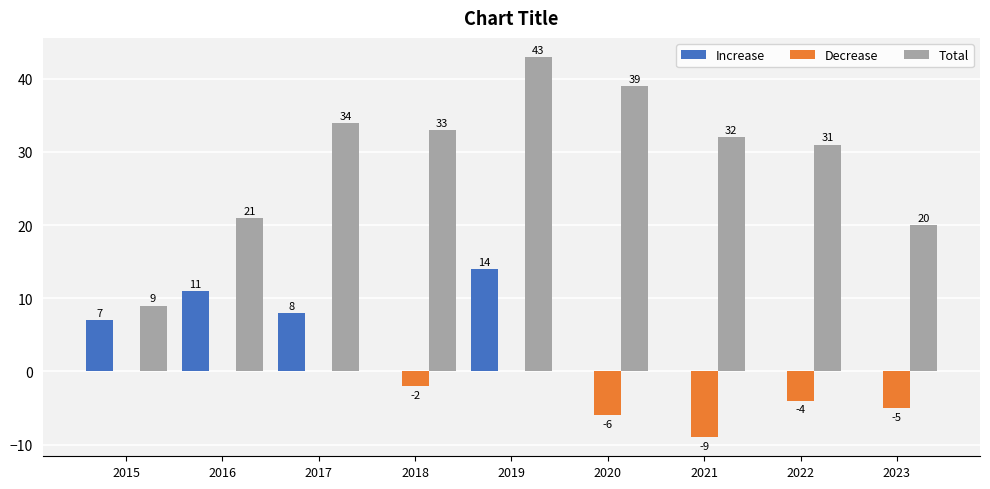

How many distinct data groups are displayed?

3